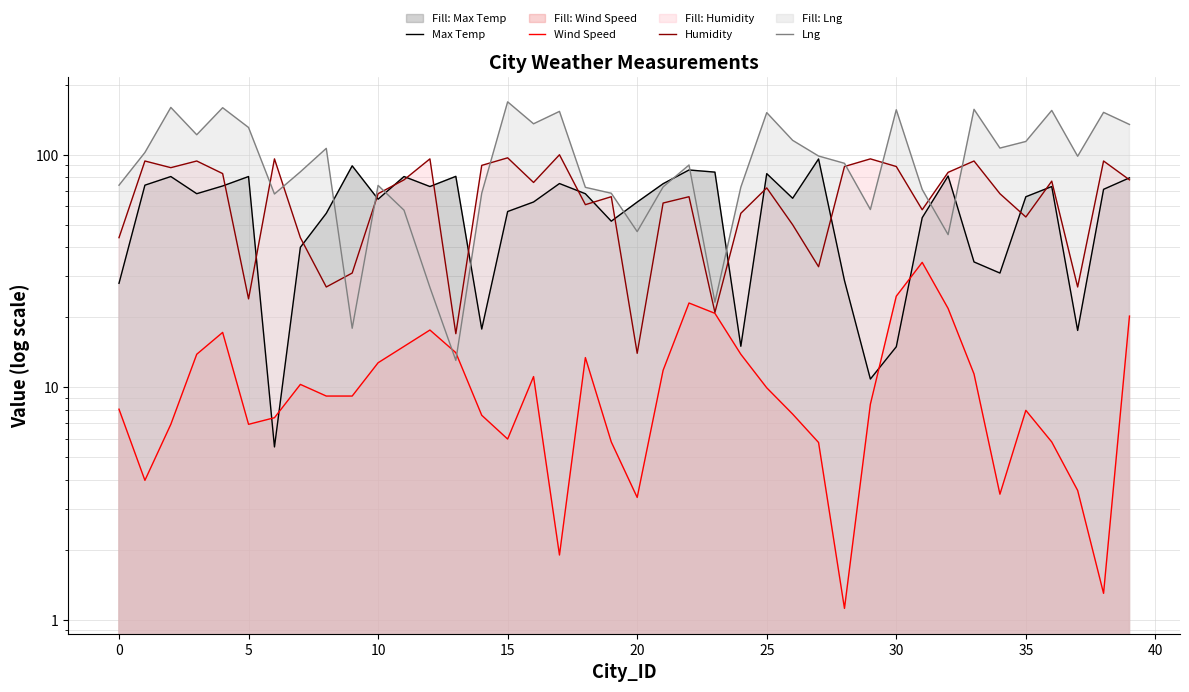

What is the sum of the Max Temp values at 34 and 32?

112.0